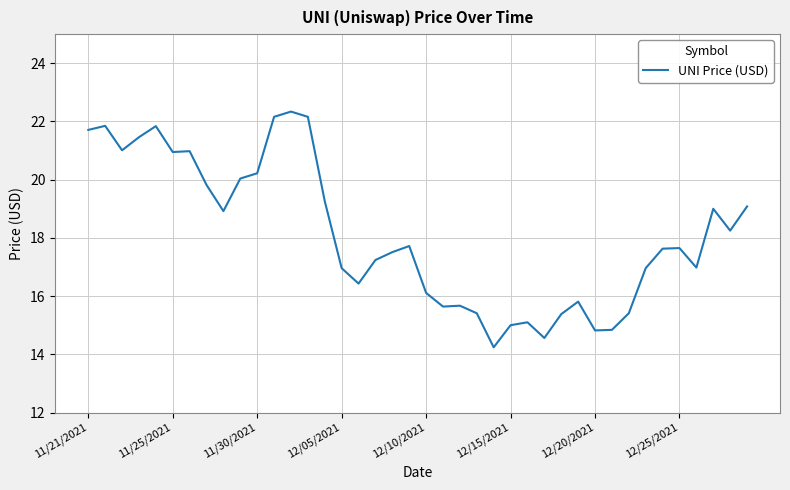

What is the maximum value shown in the chart?

22.3